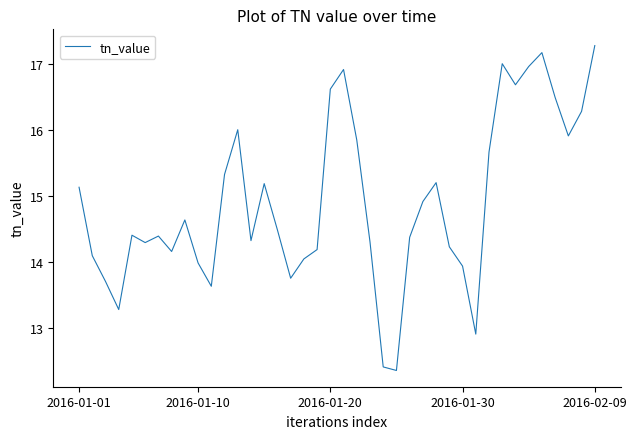

What is the greatest value displayed?

17.3